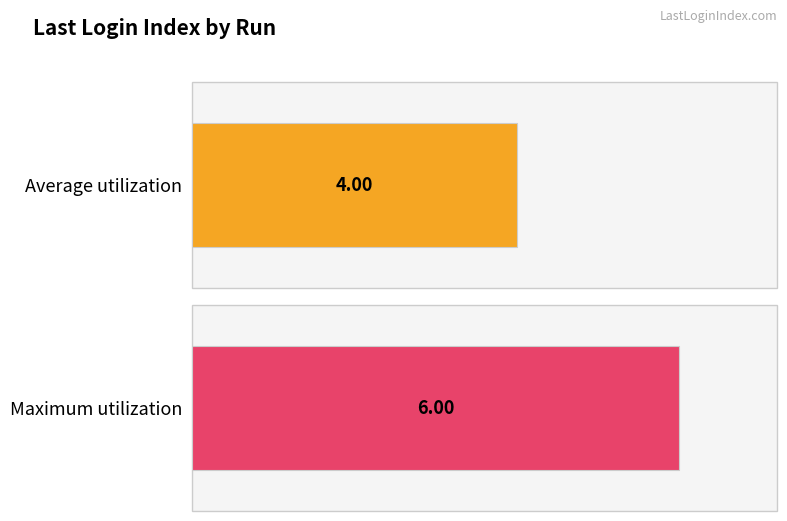

Does the chart contain stacked bars?

No